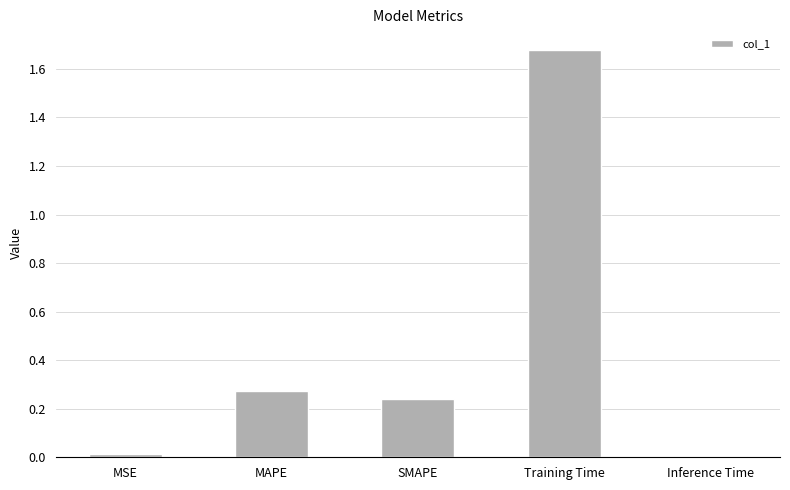

What is the label of the 1st bar from the right?

Inference Time